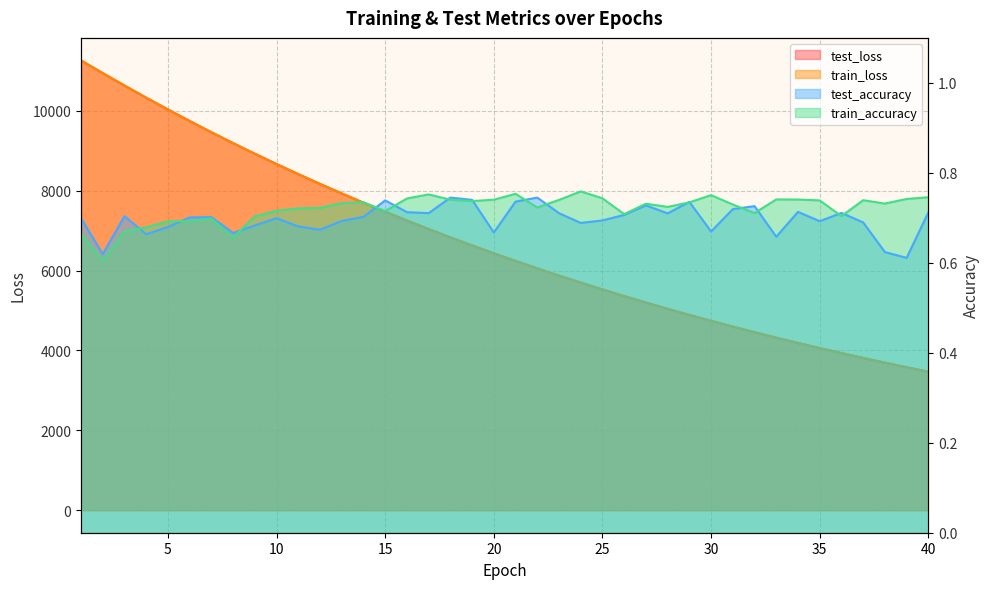

How many values in the test_loss series exceed 6433?

20